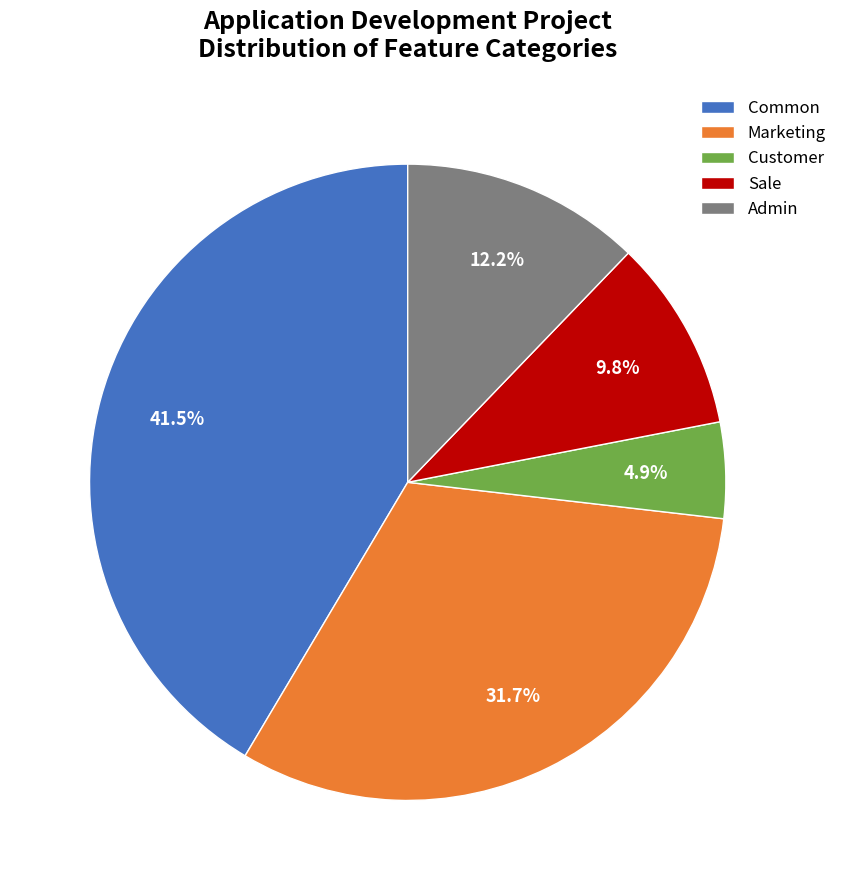

What is the largest slice in the pie chart?

Common